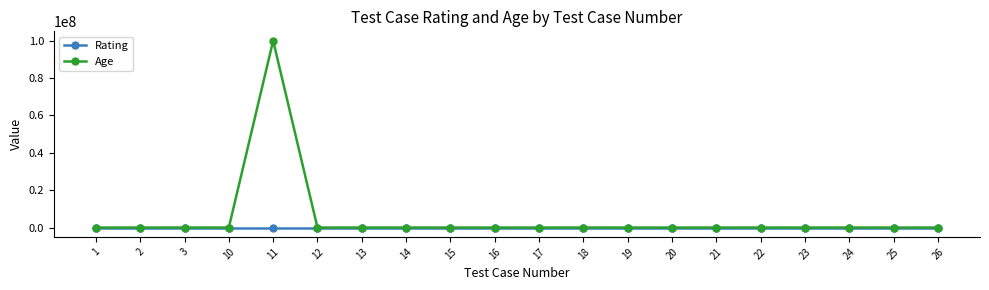

How many values in the Age series are below 24?

2